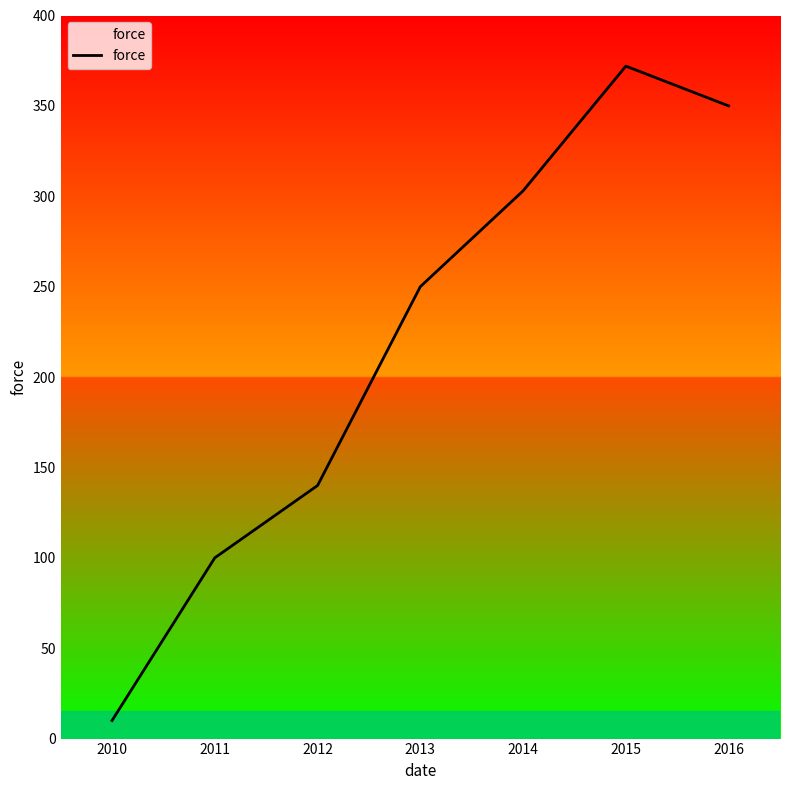

What value does the data have at 2016, to the nearest 50?

350